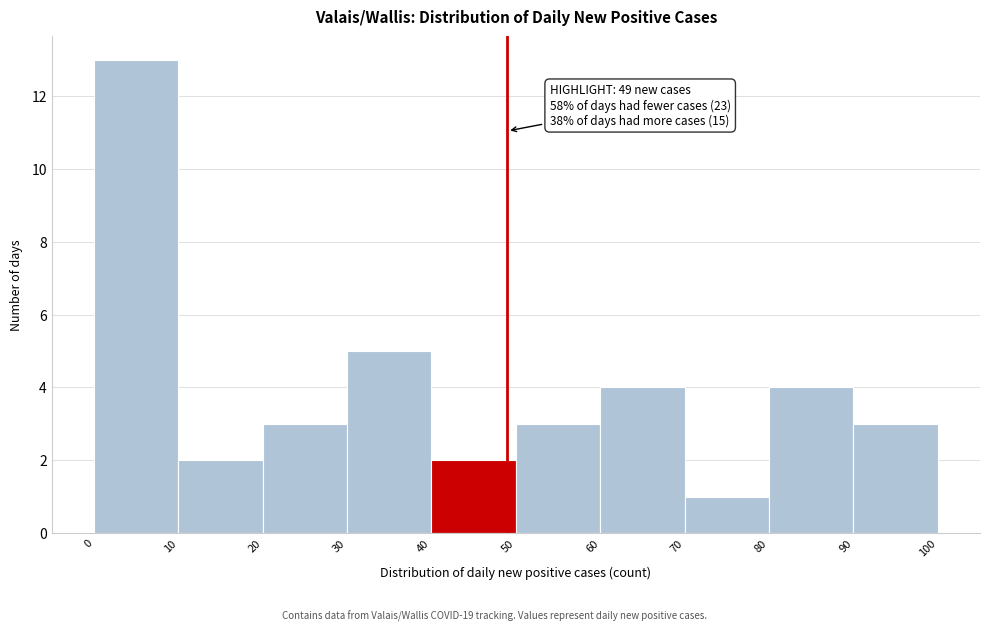

Which range on the x-axis has the tallest bar?

0 to 10